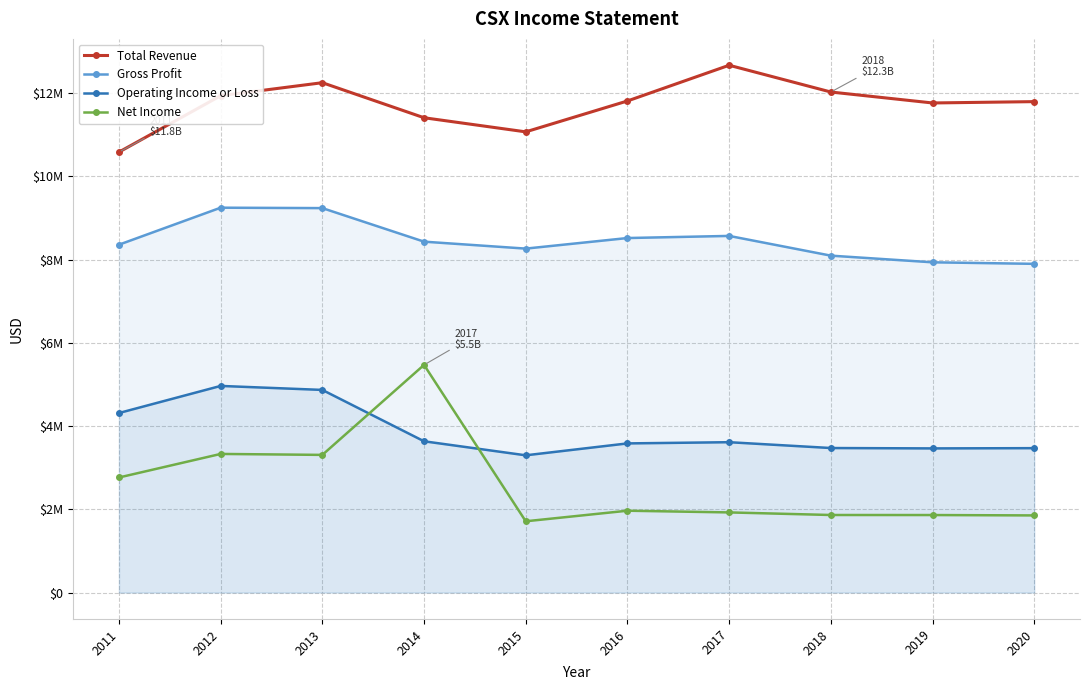

True or false: Gross Profit and Total Revenue cross at least once.

False